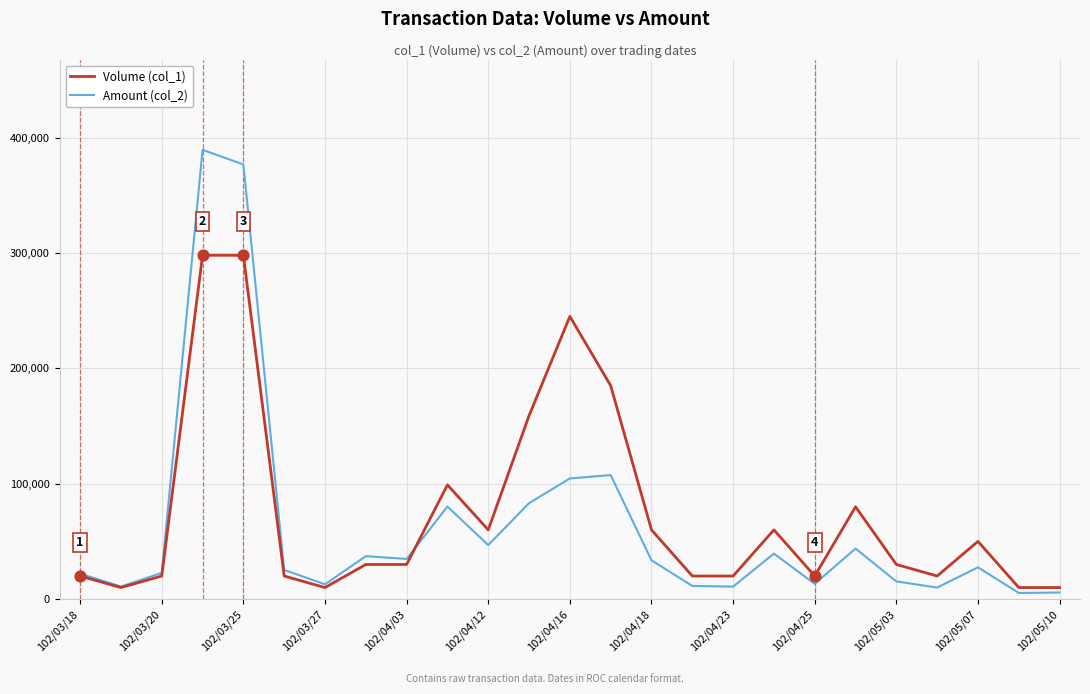

Which series has the largest range (max minus min)?

Amount (col_2)